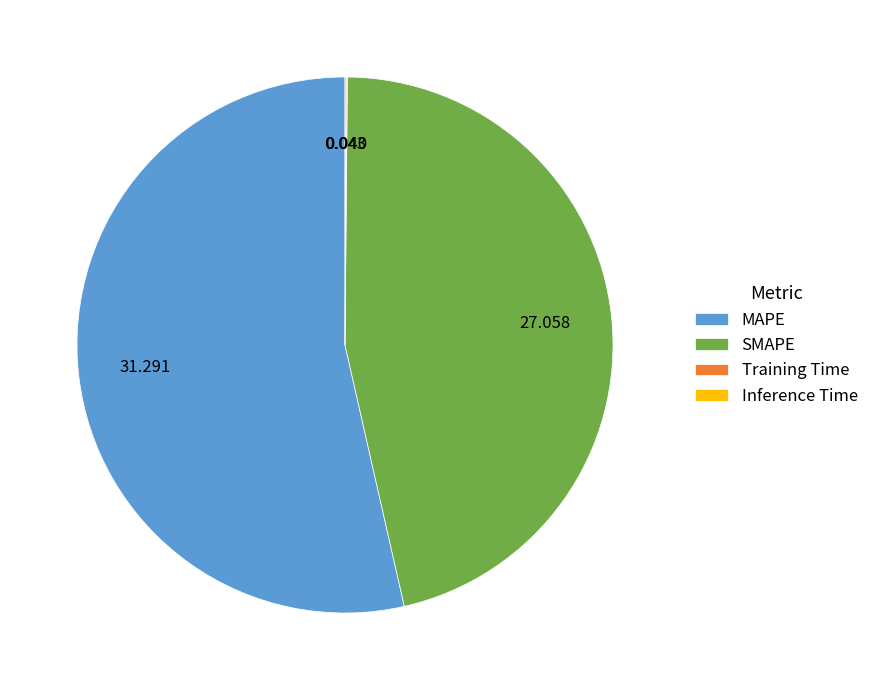

What is the largest slice in the pie chart?

MAPE